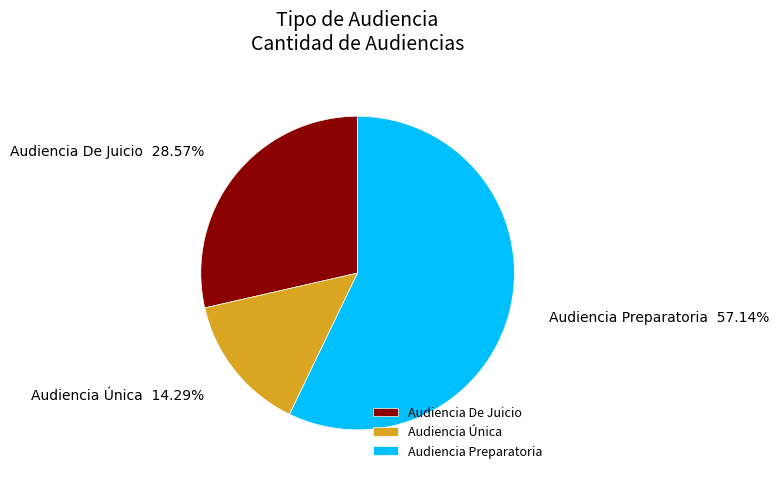

Between Audiencia Única and Audiencia Preparatoria, which is larger?

Audiencia Preparatoria